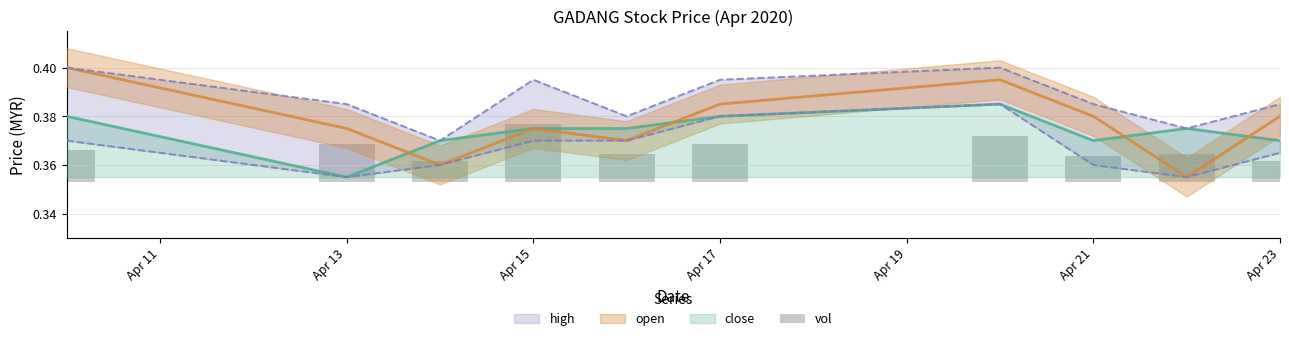

Where is the data nearest to the value 0?

Apr 23